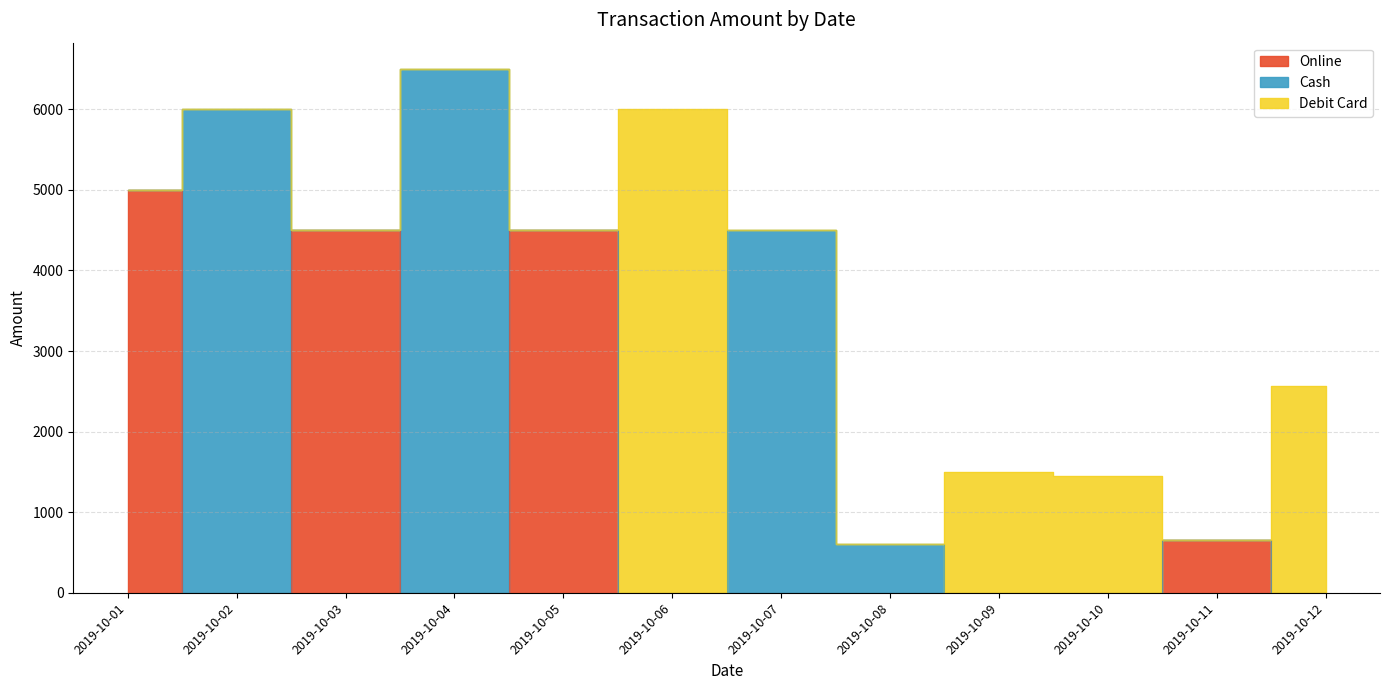

What is the value of the Debit Card point at the 12th from the left?

2560